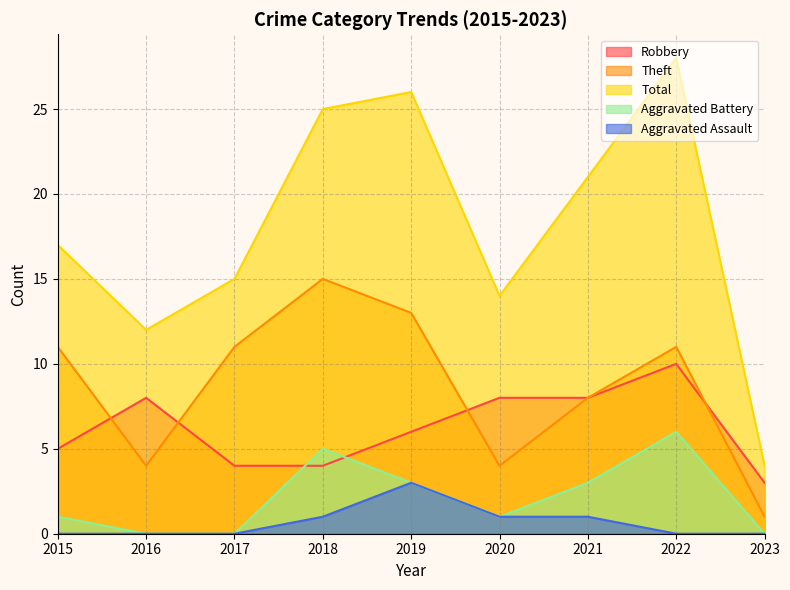

How many series are shown in this chart?

5